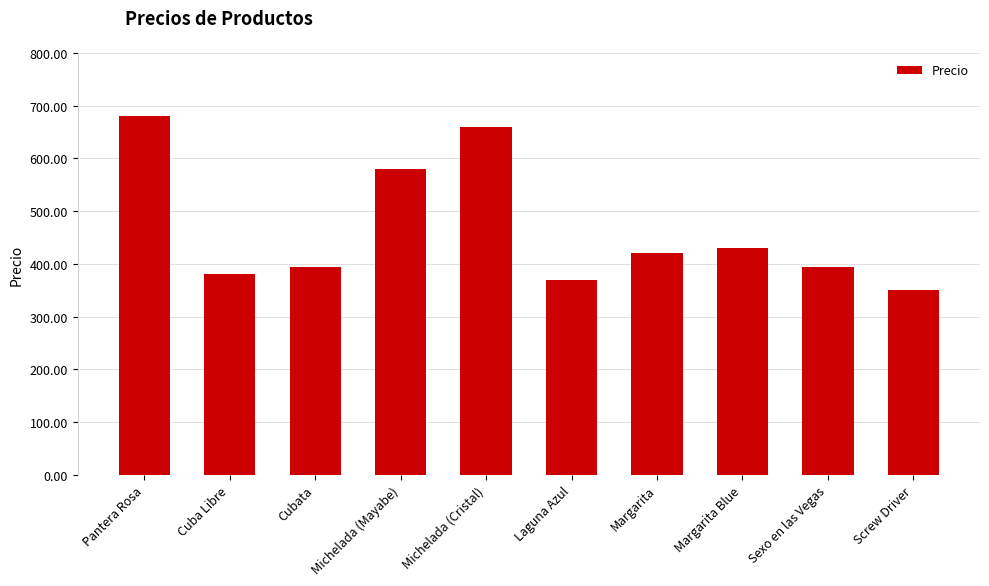

At which label is the value closest to 515?

Michelada (Mayabe)